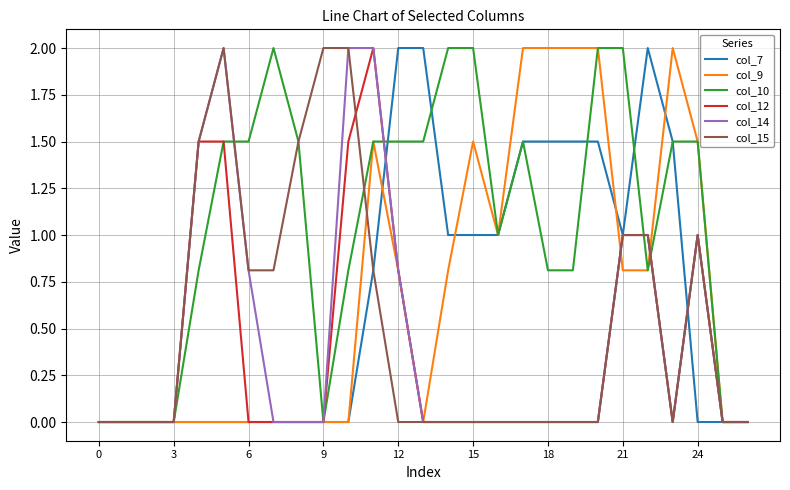

What is the highest value of the col_10 series?

2.0